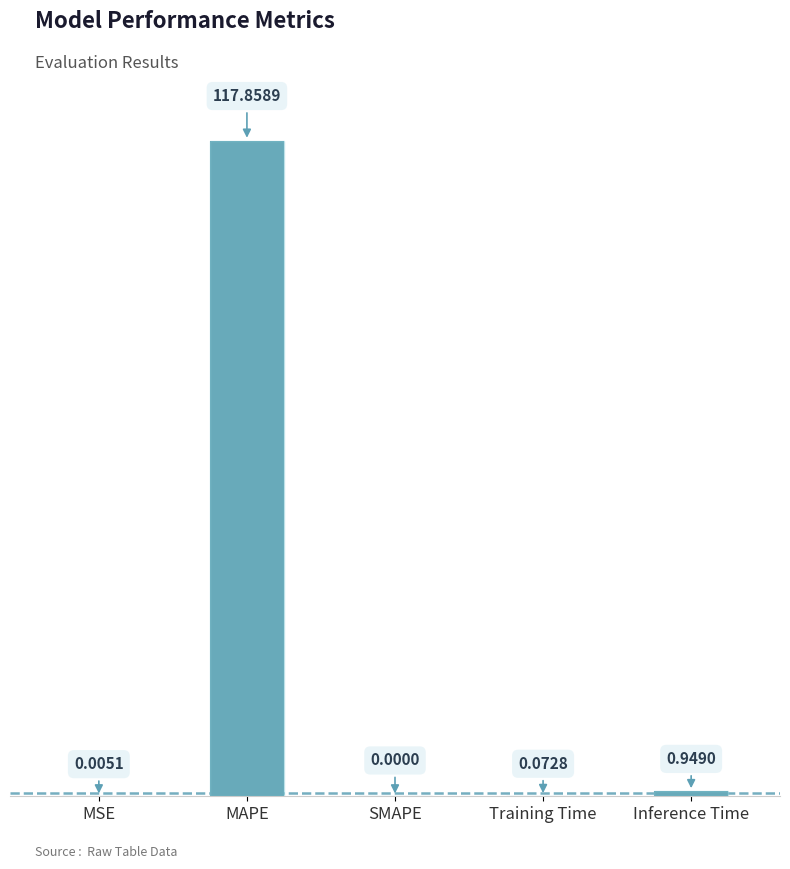

Are the bars horizontal?

No